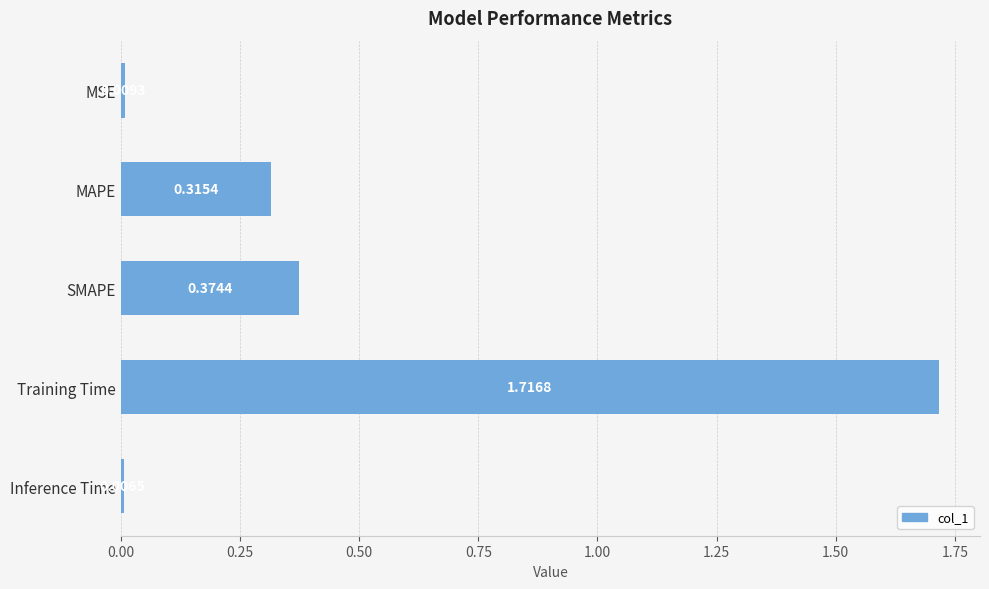

How many bars are there in total?

5